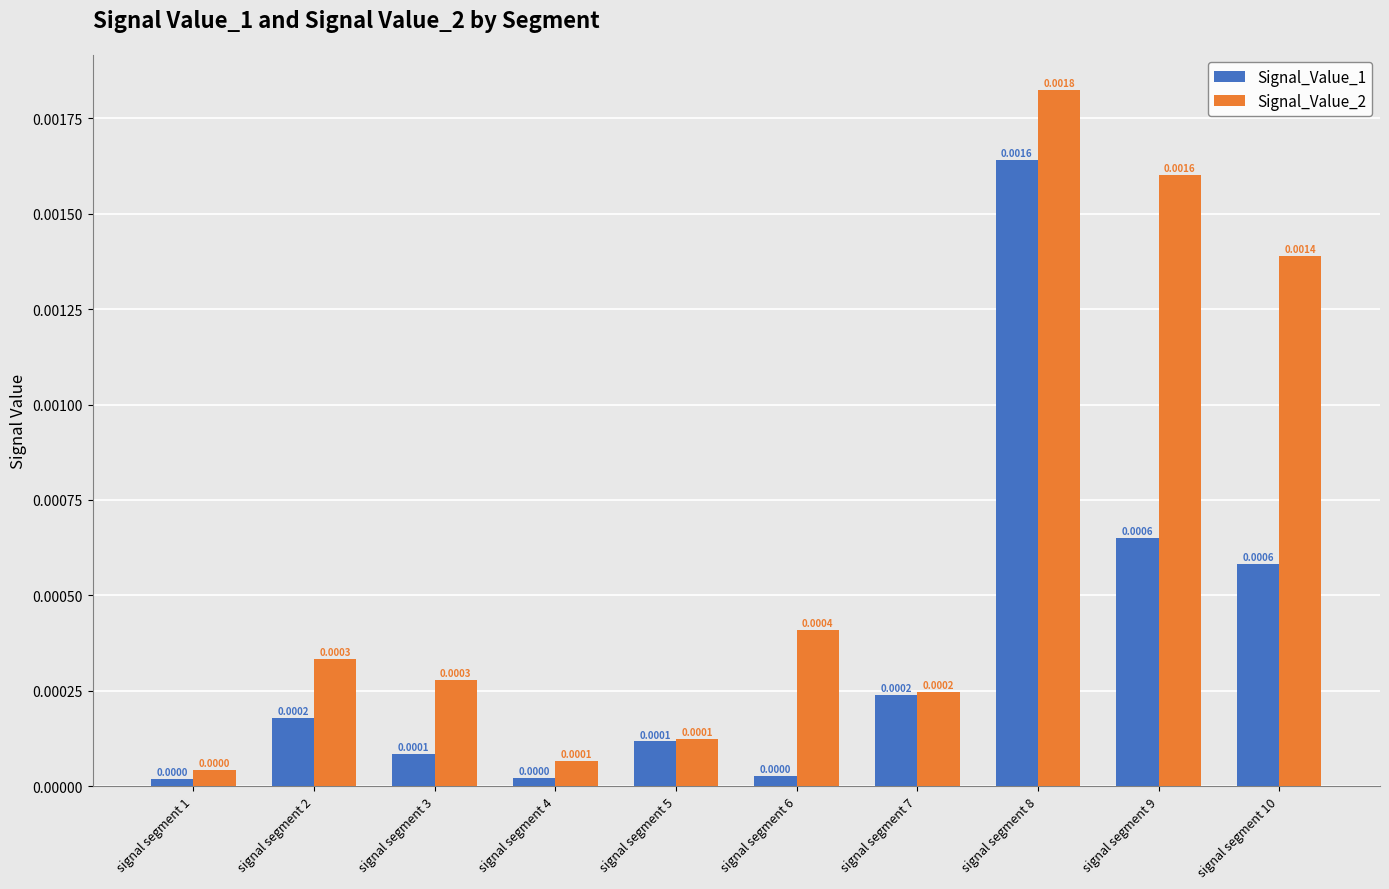

At signal segment 3, list the series in order from largest to smallest.

Signal_Value_2, Signal_Value_1